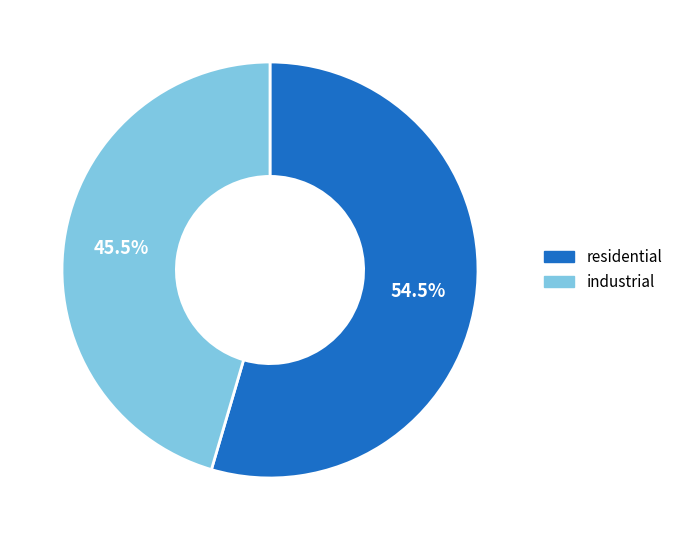

Do industrial and residential together represent more than half of the pie?

Yes